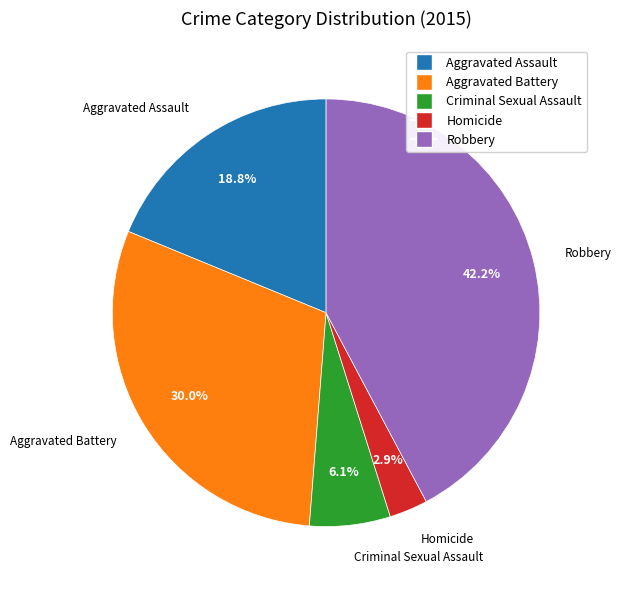

What portion of the pie excludes Criminal Sexual Assault?

93.9%